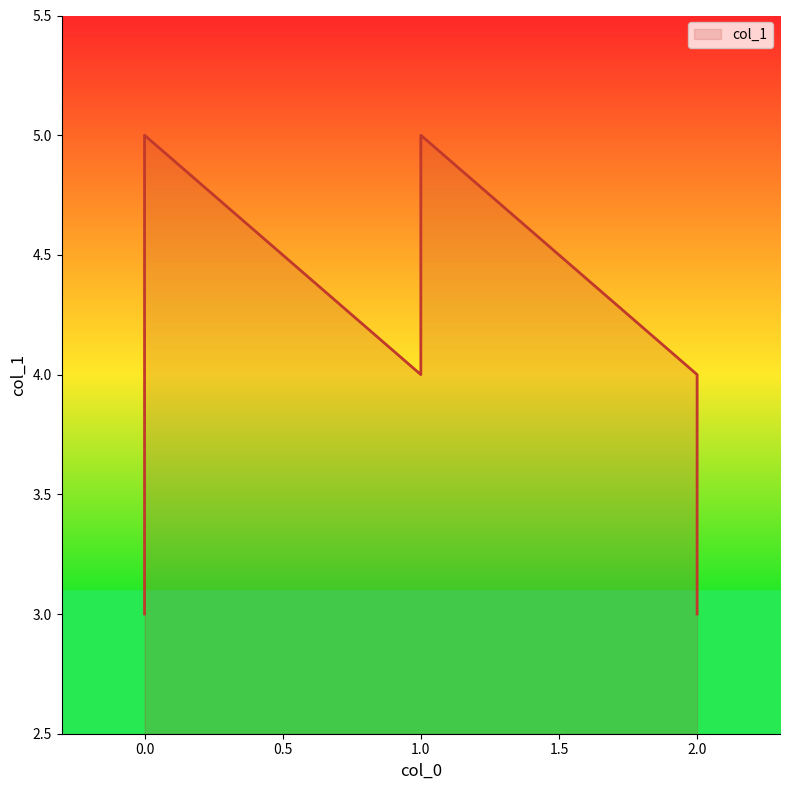

Which category has the highest value across all series?

1